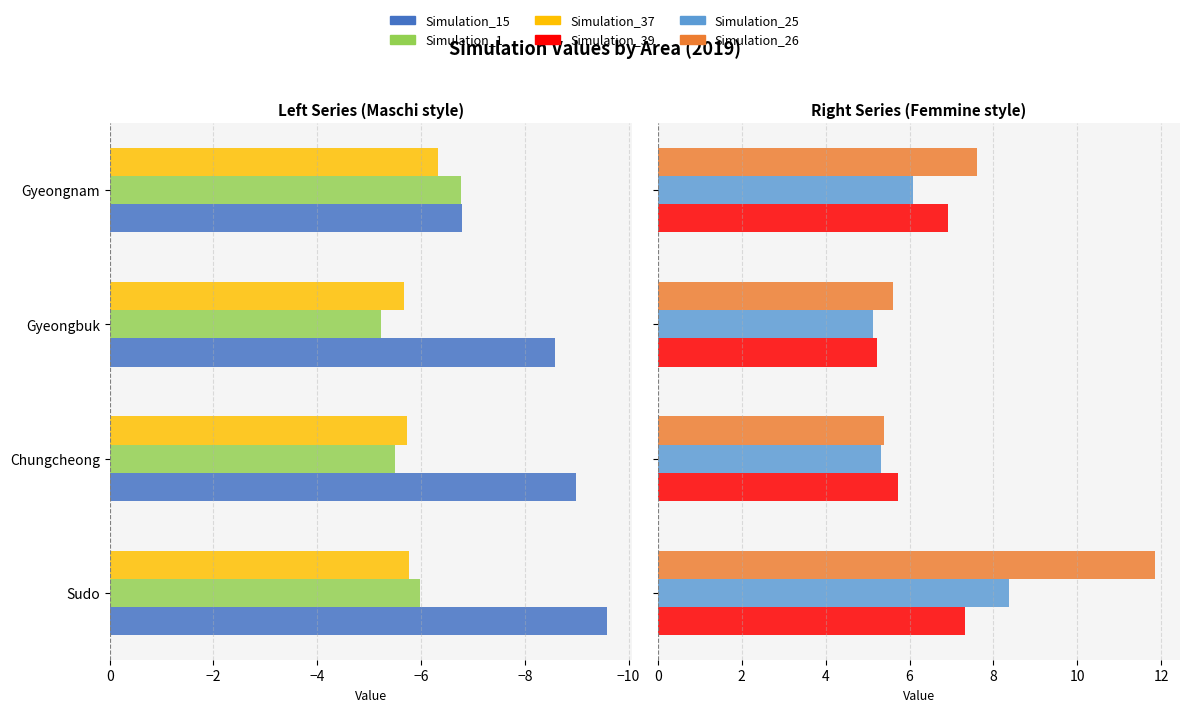

Between −10 and −6, which series saw the biggest shift?

Simulation_26